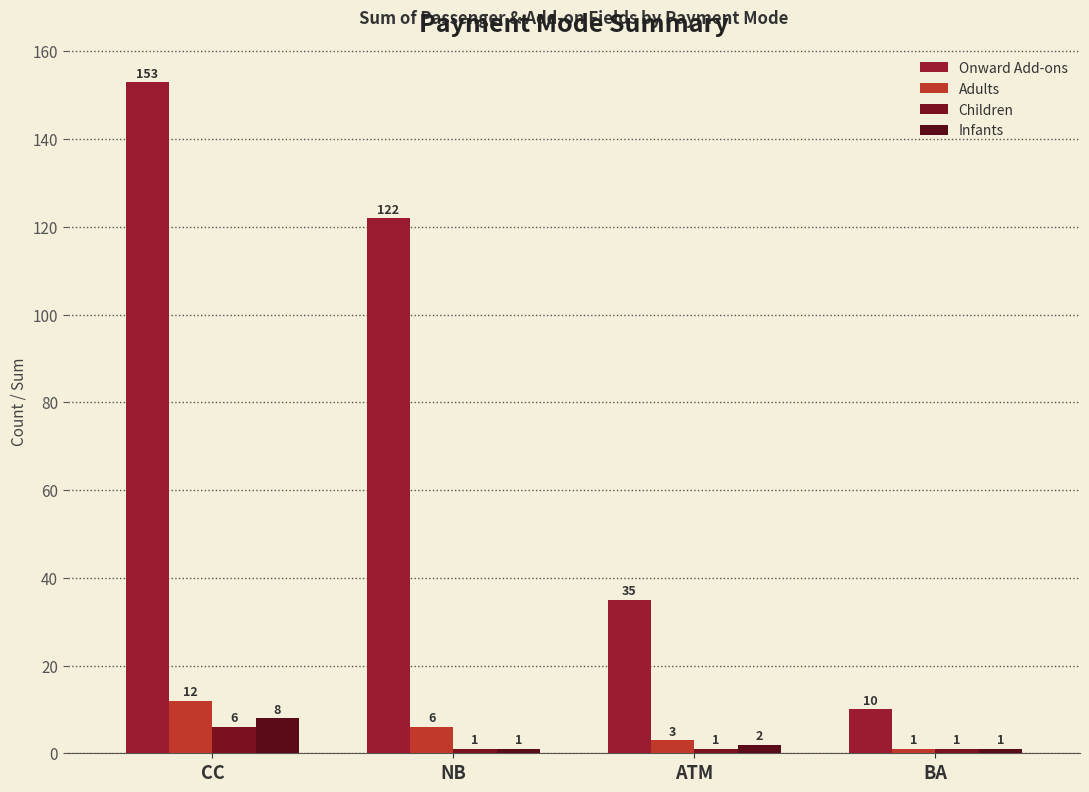

Where is Onward Add-ons nearest to the value 81?

NB